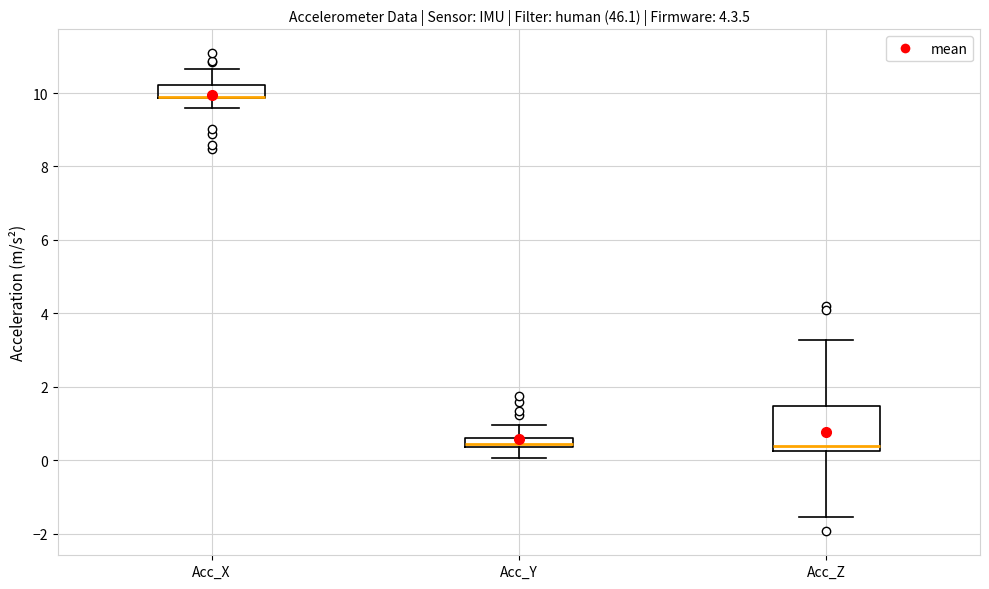

Comparing the boxes themselves (not the whiskers), which one is the tallest?

Acc_Z